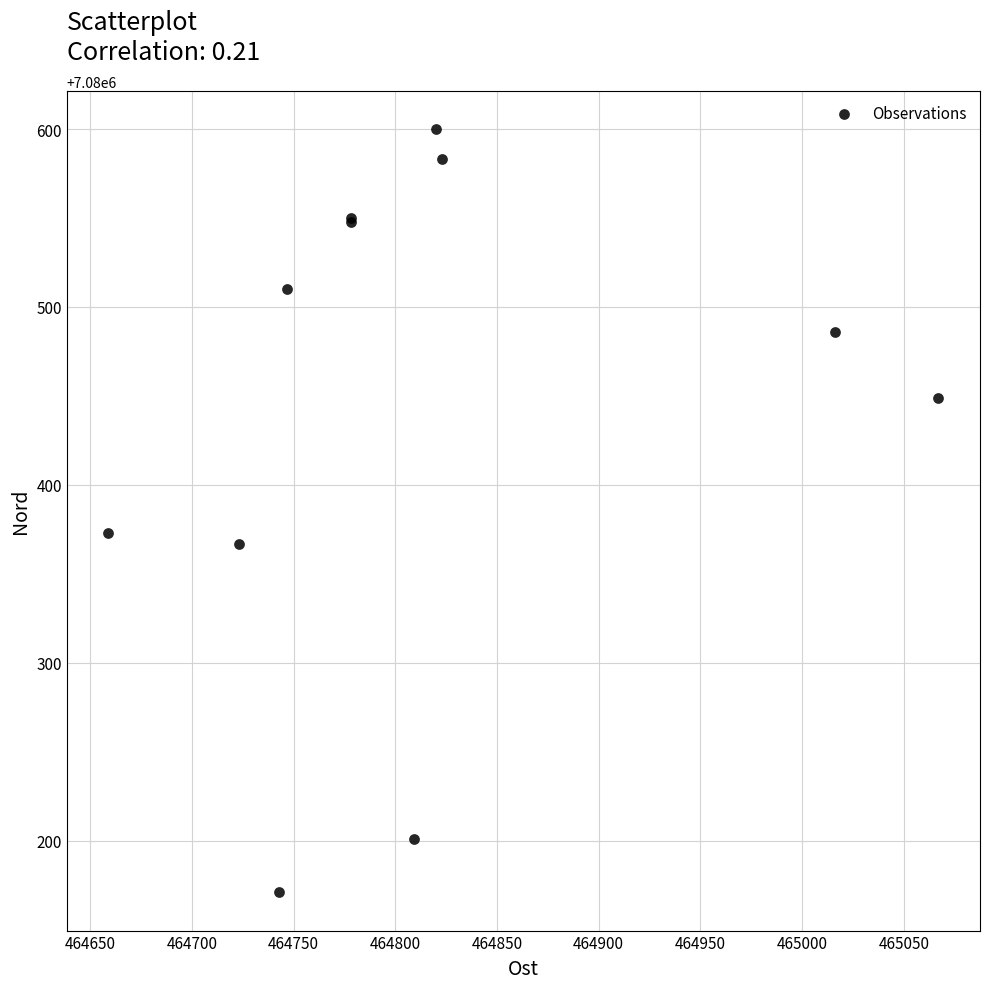

What Y value in the scatter plot is closest to 7080385?

7080373